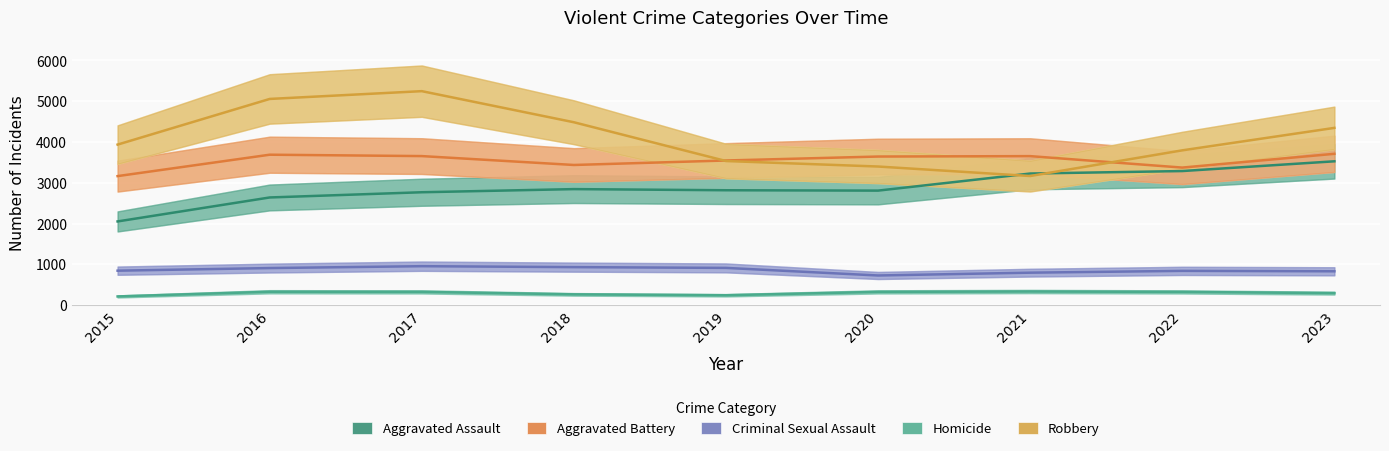

At which category does Criminal Sexual Assault reach its first local valley?

2020